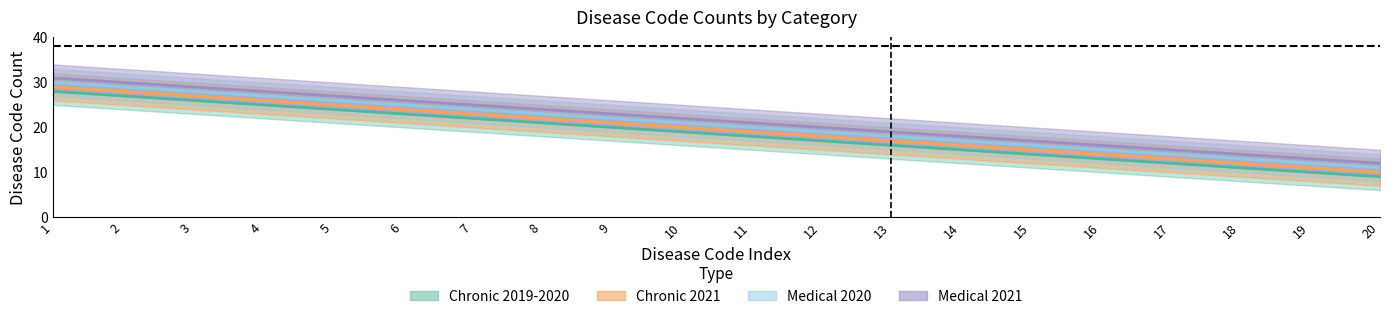

At which label is Chronic 2019-2020 lower closest to 19?

11